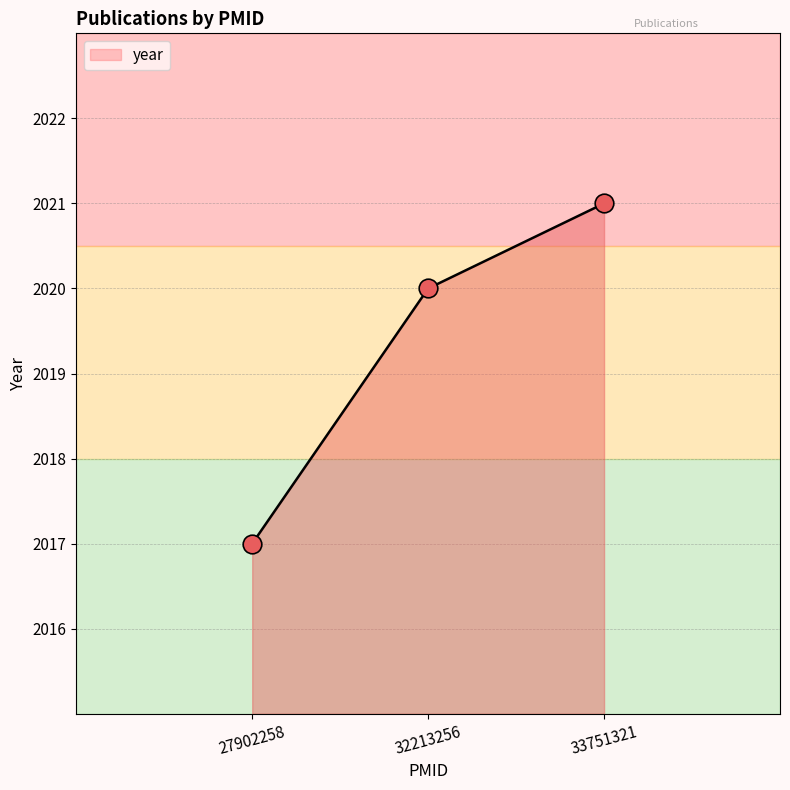

What is the ratio of the value at 33751321 to the value at 32213256?

1.0